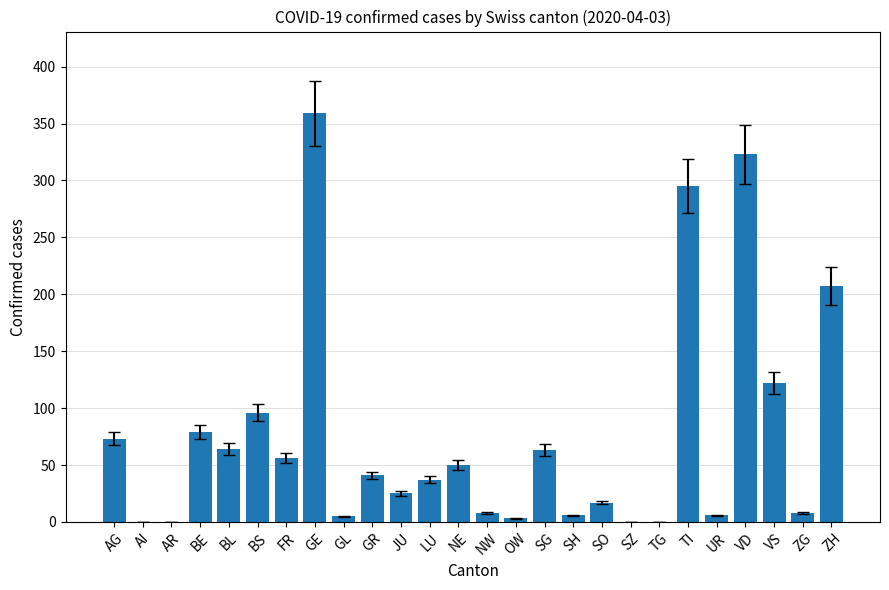

Is it true that the value at AR is 154?

False